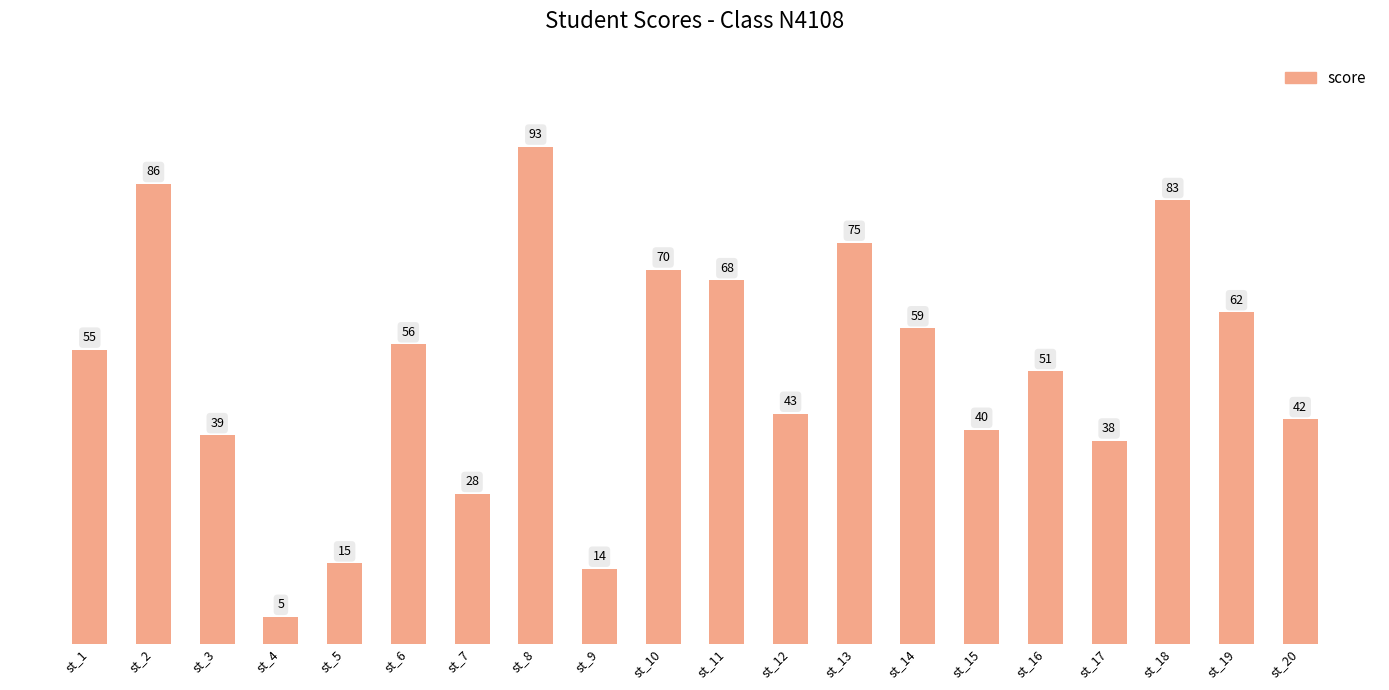

What is the smallest value displayed?

5